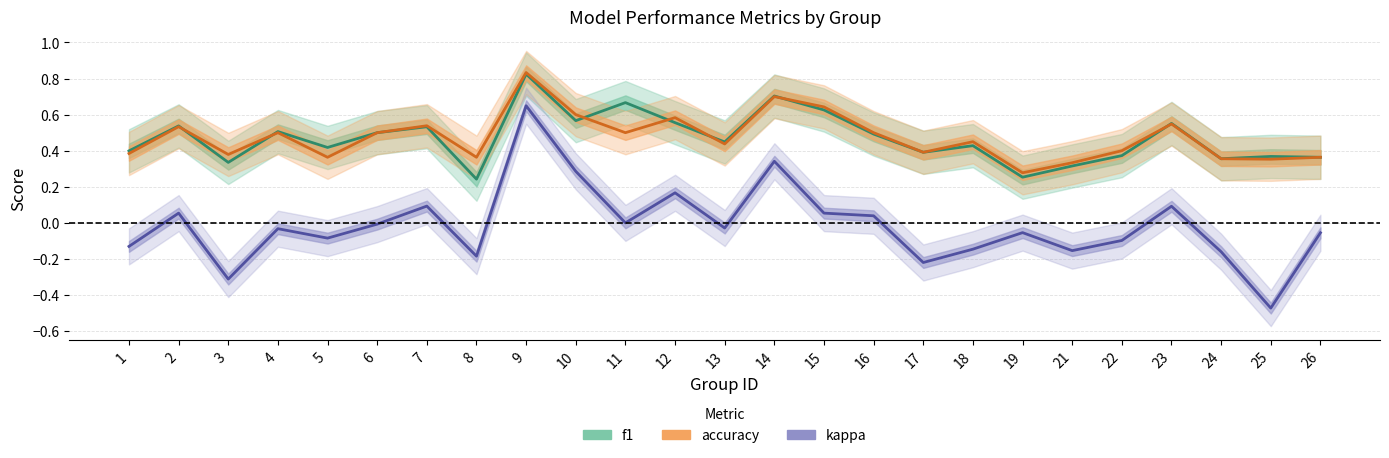

Which series changed the most between 9 and 22?

kappa